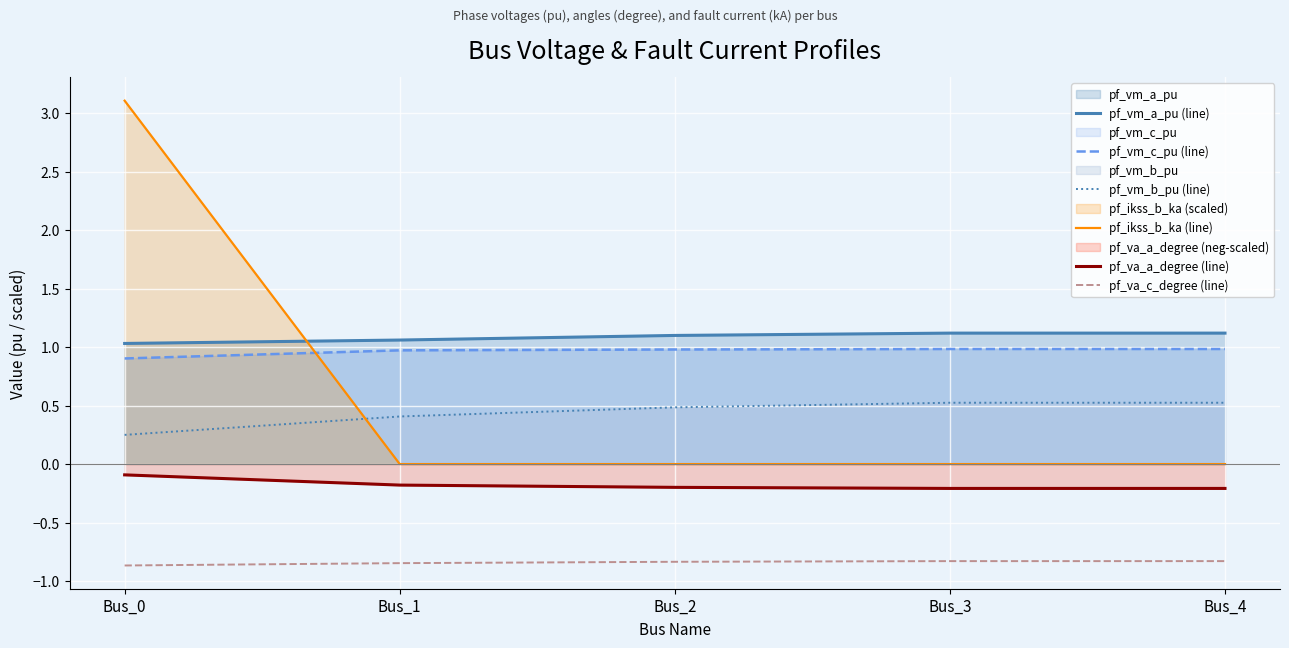

Does the chart display data point markers on the line(s)?

No